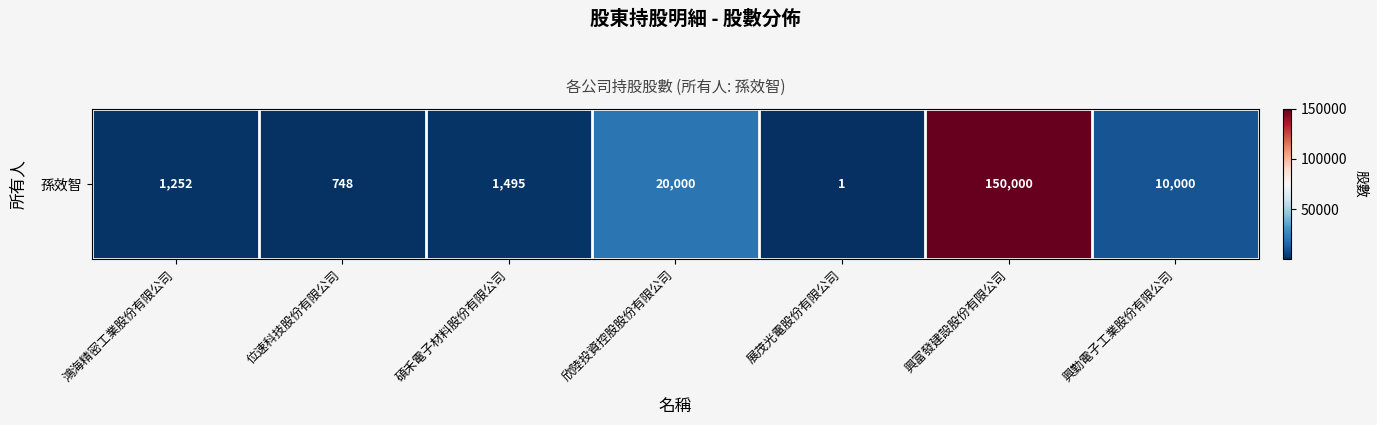

At which label does the data first exceed 1495?

欣陸投資控股股份有限公司